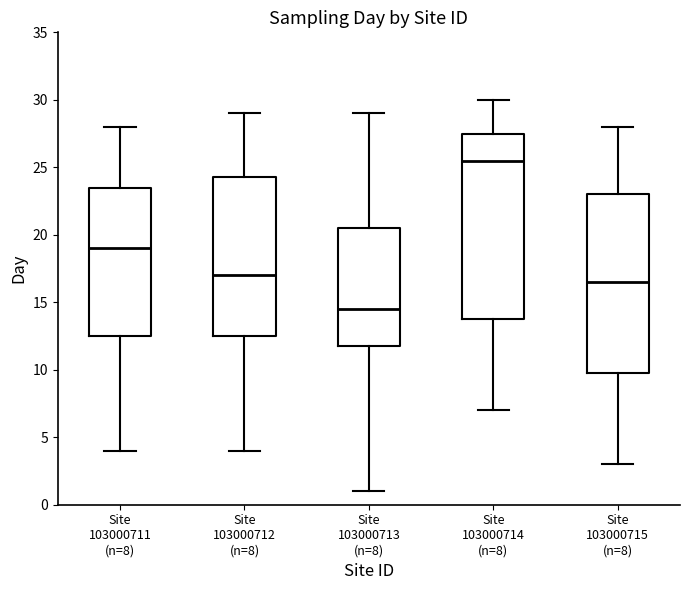

Which box has the highest median line?

Site 103000714 (n=8)